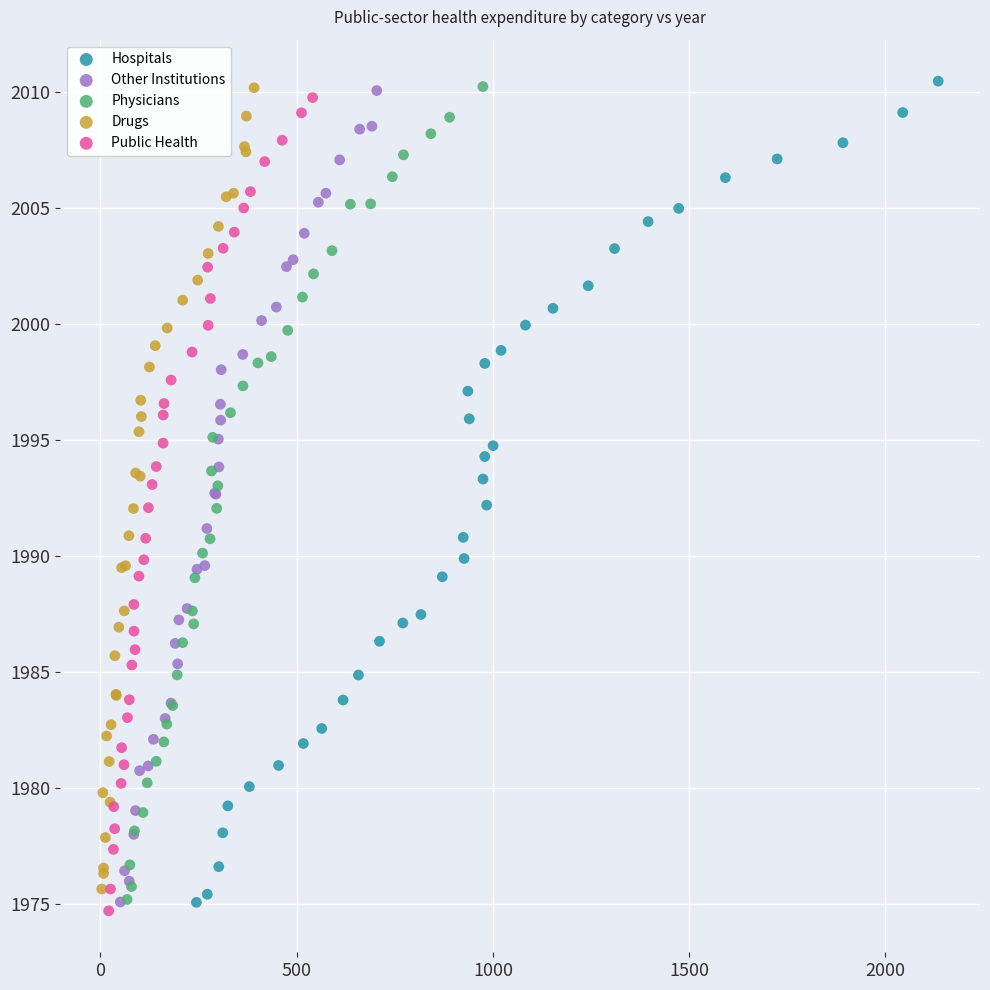

Which series has the largest Y range (max minus min)?

Hospitals